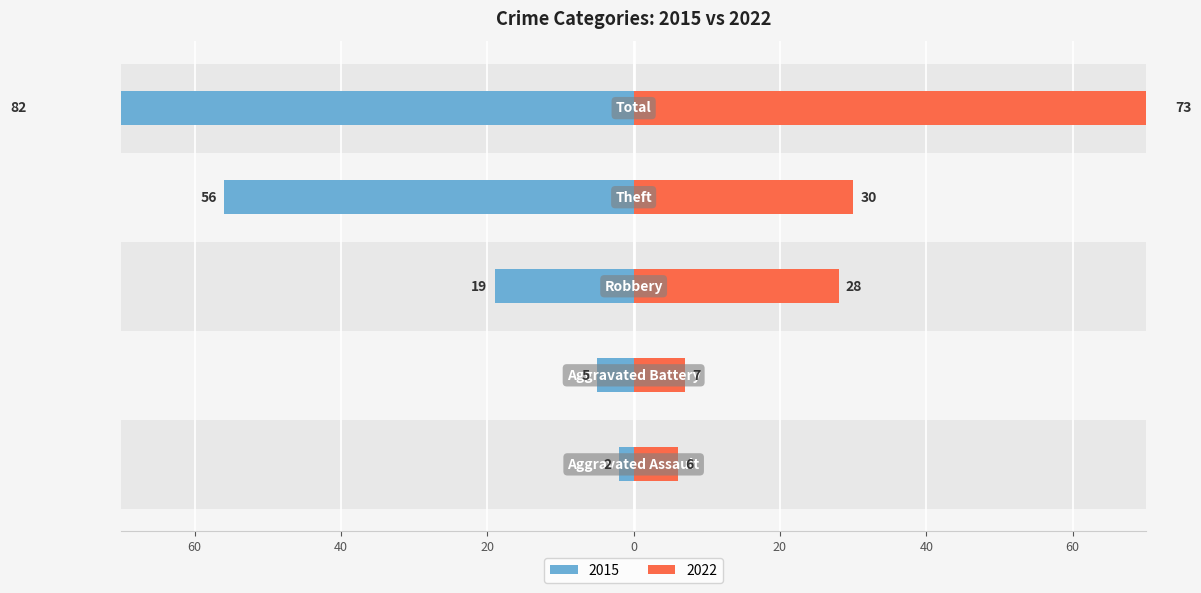

Reading right to left, list all the values displayed in this chart.

2015: -82	-56	-19	-5	-2
2022: 73	30	28	7	6